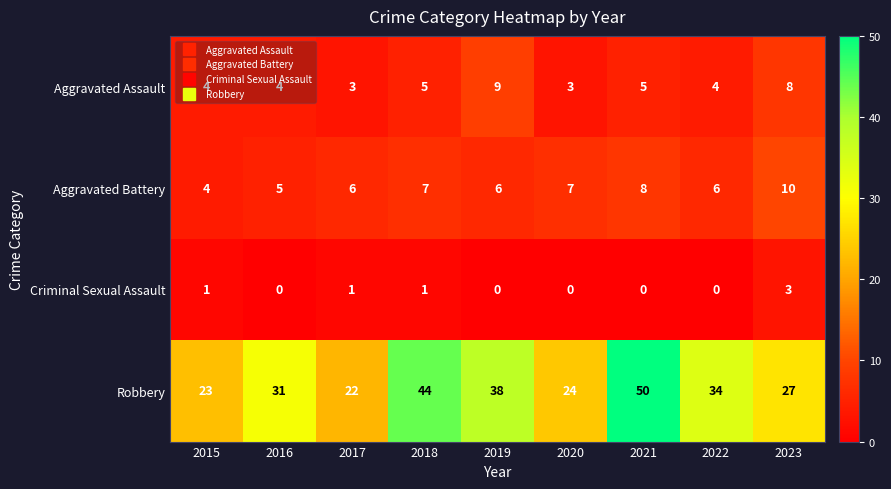

The Aggravated Battery series shows 10 at 2023. True or false?

True